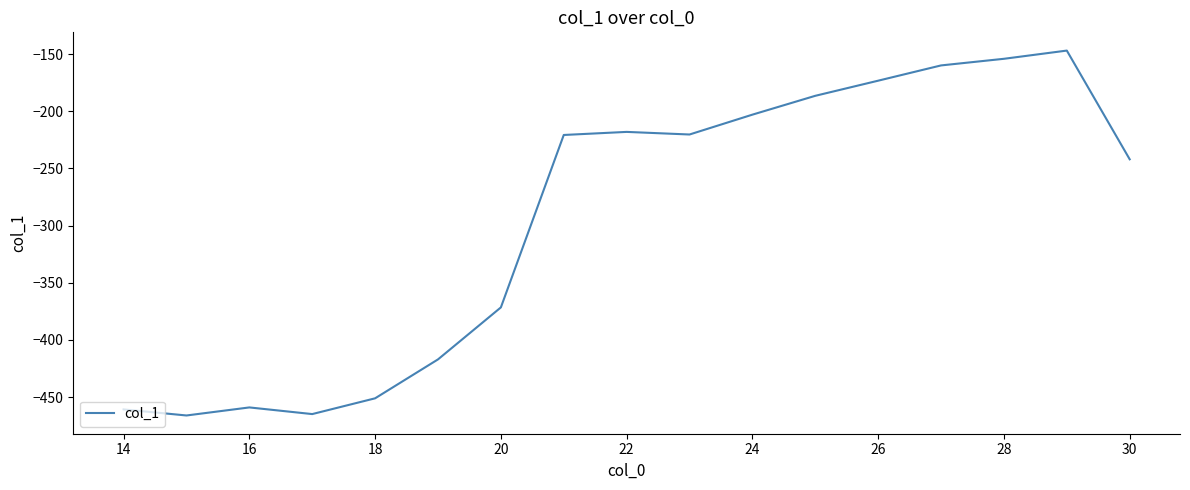

What is the greatest value displayed?

-146.9